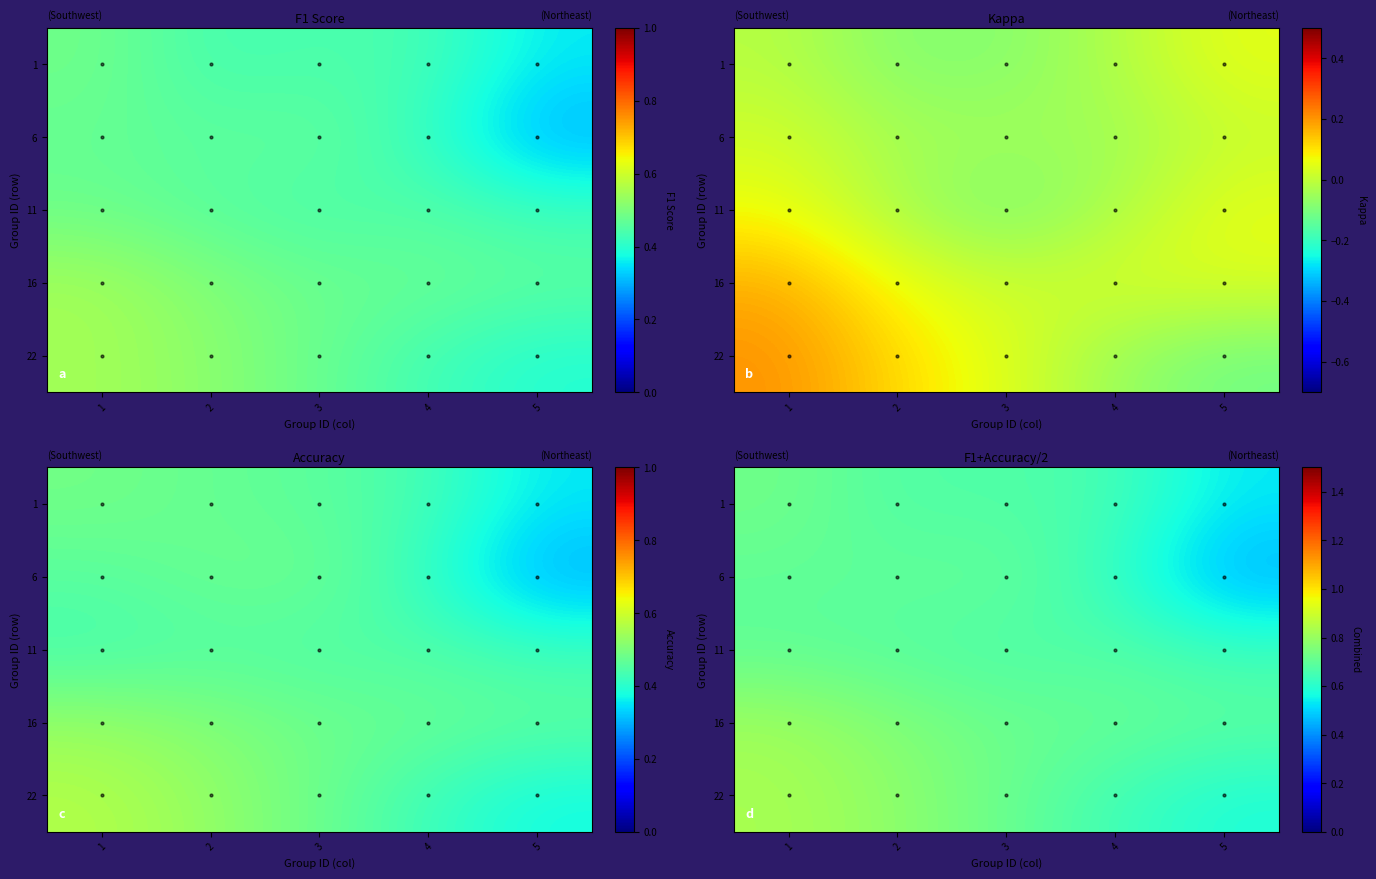

The 22 series shows 1.2 at 3. True or false?

False